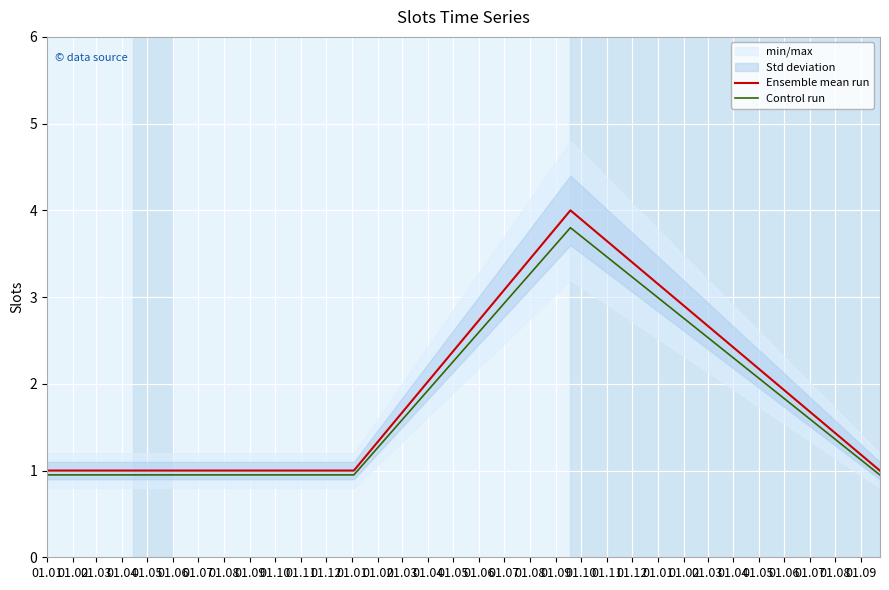

What is the difference between the maximum and minimum values in the Ensemble mean run series?

3.0